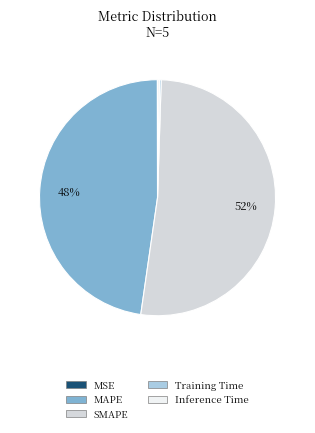

Which slice is the largest?

SMAPE